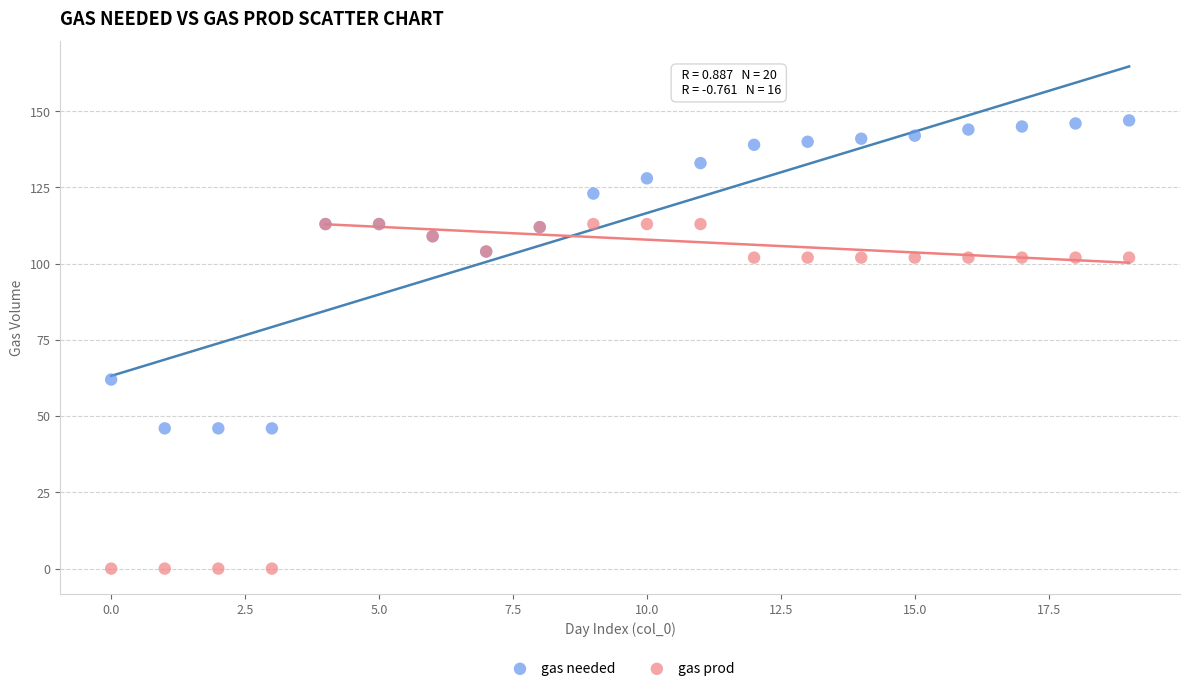

Which series reaches the minimum Y coordinate?

gas prod